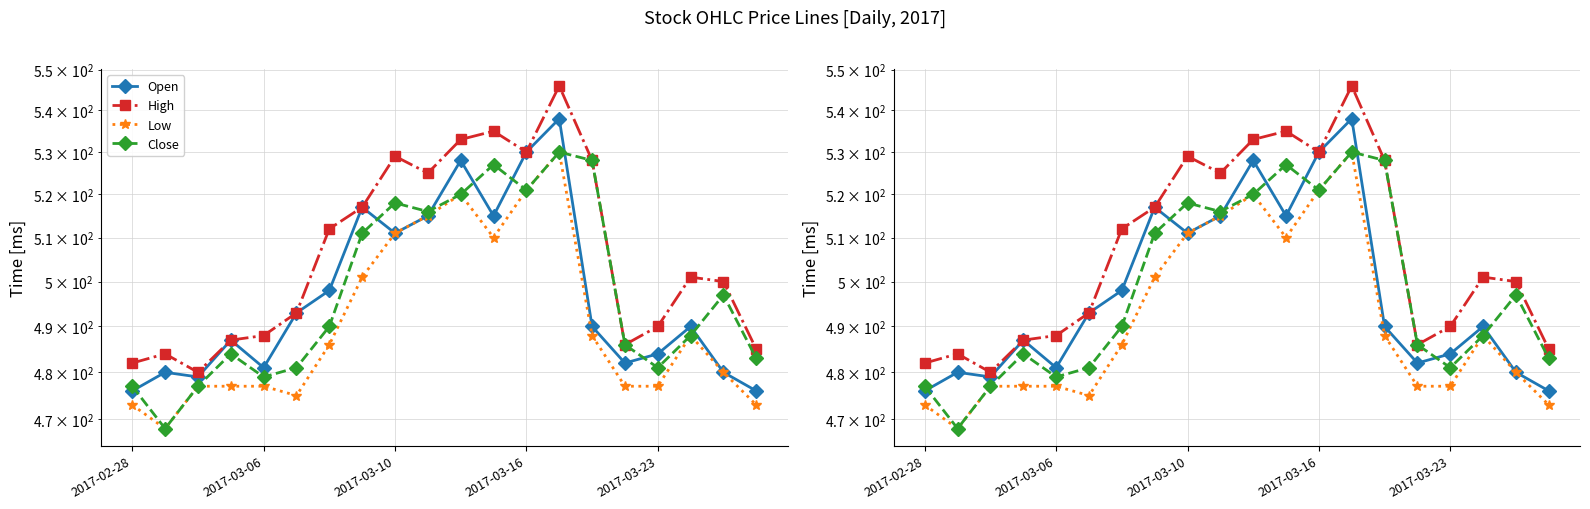

Reading left to right, extract all data points from this chart.

Open: 476	480	479	487	481	493	498	517	511	515	528	515	530	538	490	482	484	490	480	476
High: 482	484	480	487	488	493	512	517	529	525	533	535	530	546	528	486	490	501	500	485
Low: 473	468	477	477	477	475	486	501	511	515	520	510	521	530	488	477	477	488	480	473
Close: 477	468	477	484	479	481	490	511	518	516	520	527	521	530	528	486	481	488	497	483